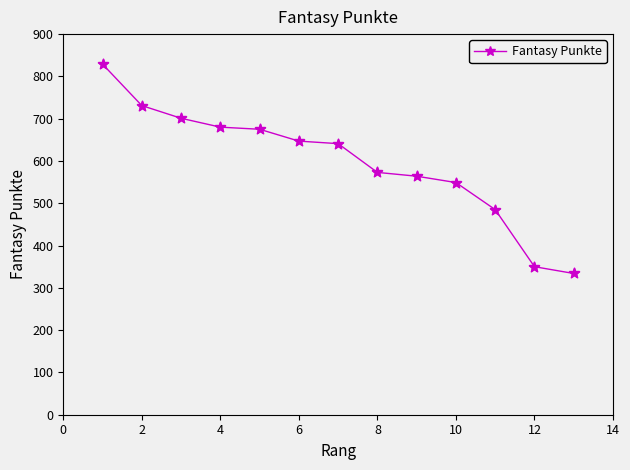

What is the minimum value shown in the chart?

334